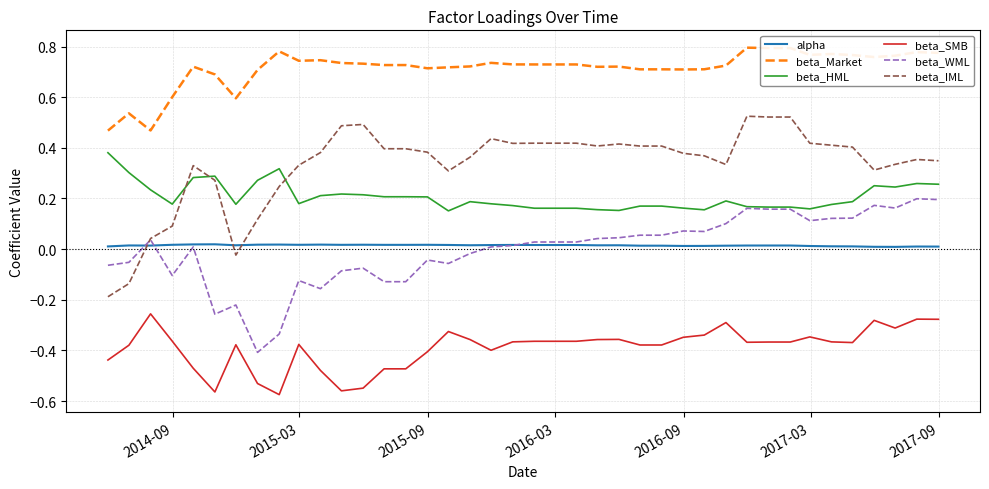

List the series in order of their peak value, highest first.

beta_Market, beta_IML, beta_HML, beta_WML, alpha, beta_SMB